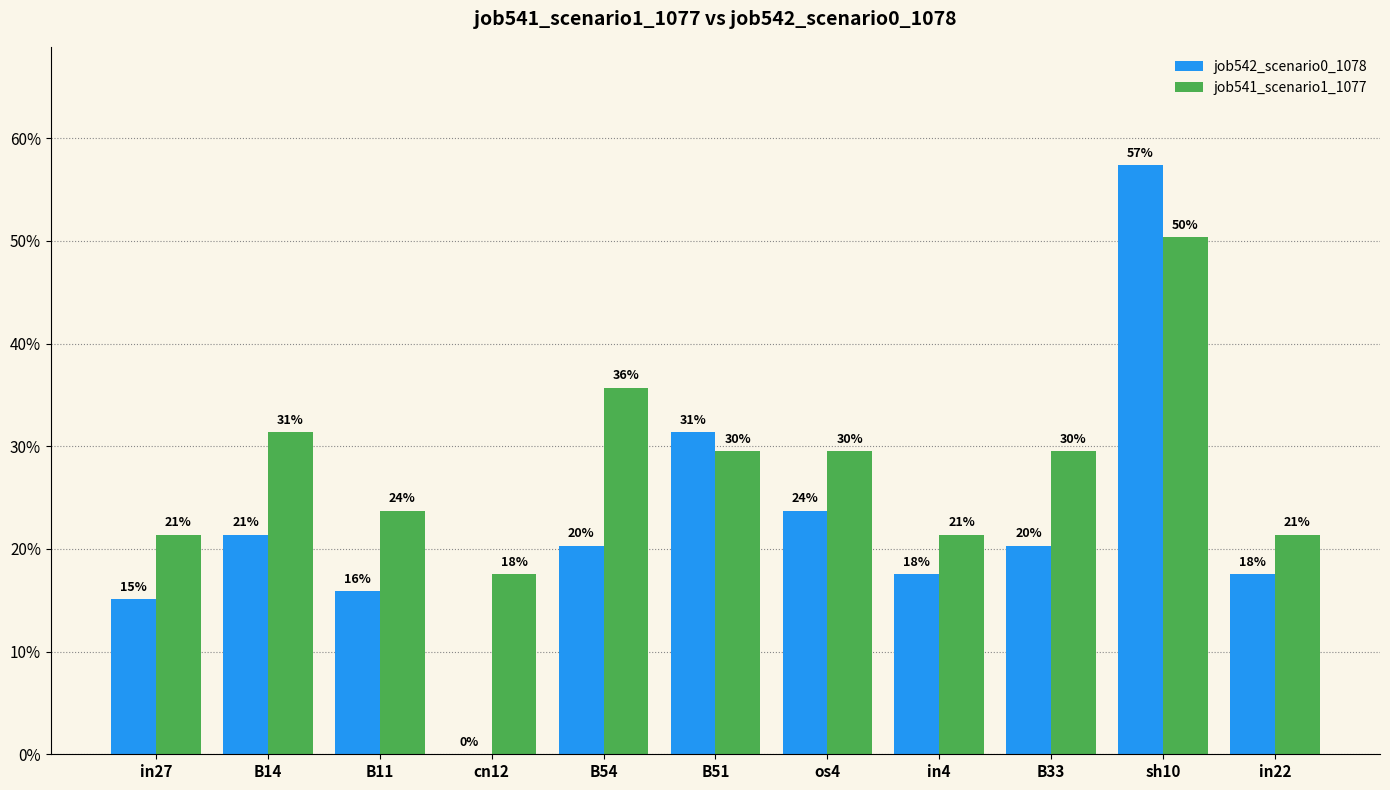

At how many categories does at least one series exceed 0?

11